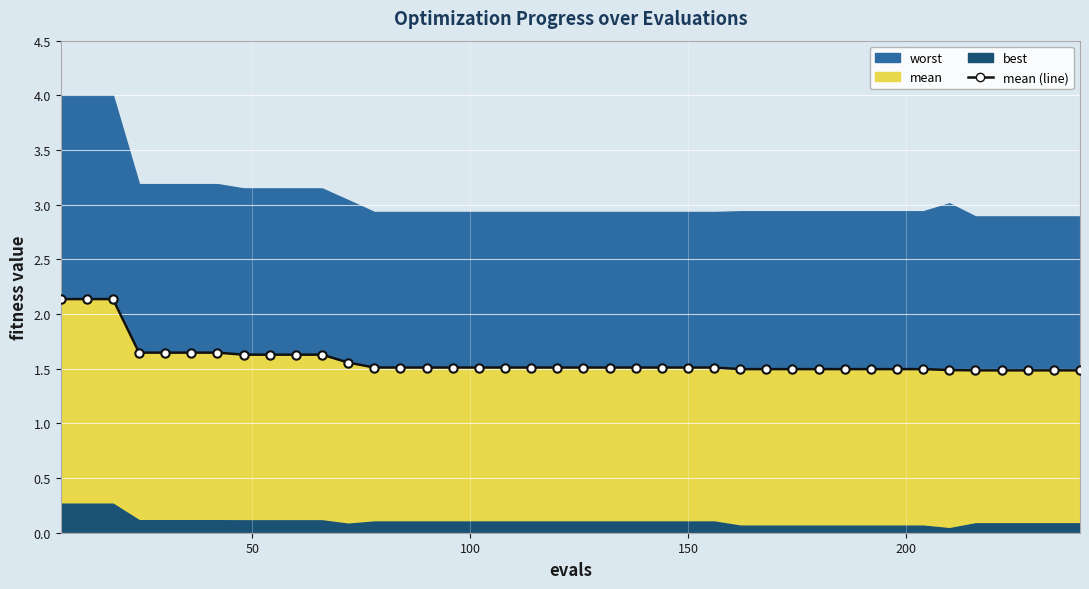

Reading left to right, list all the values displayed in this chart.

2.1	2.1	2.1	1.6	1.6	1.6	1.6	1.6	1.6	1.6	1.6	1.6	1.5	1.5	1.5	1.5	1.5	1.5	1.5	1.5	1.5	1.5	1.5	1.5	1.5	1.5	1.5	1.5	1.5	1.5	1.5	1.5	1.5	1.5	1.5	1.5	1.5	1.5	1.5	1.5